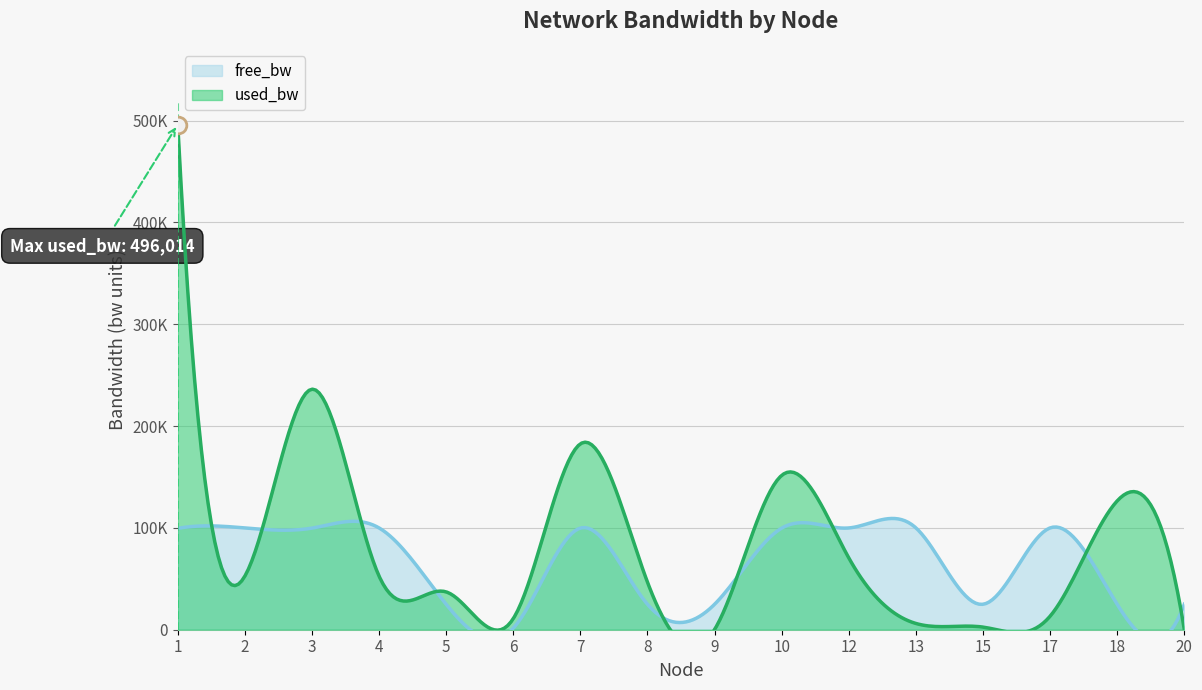

What is the smallest value displayed?

192.0